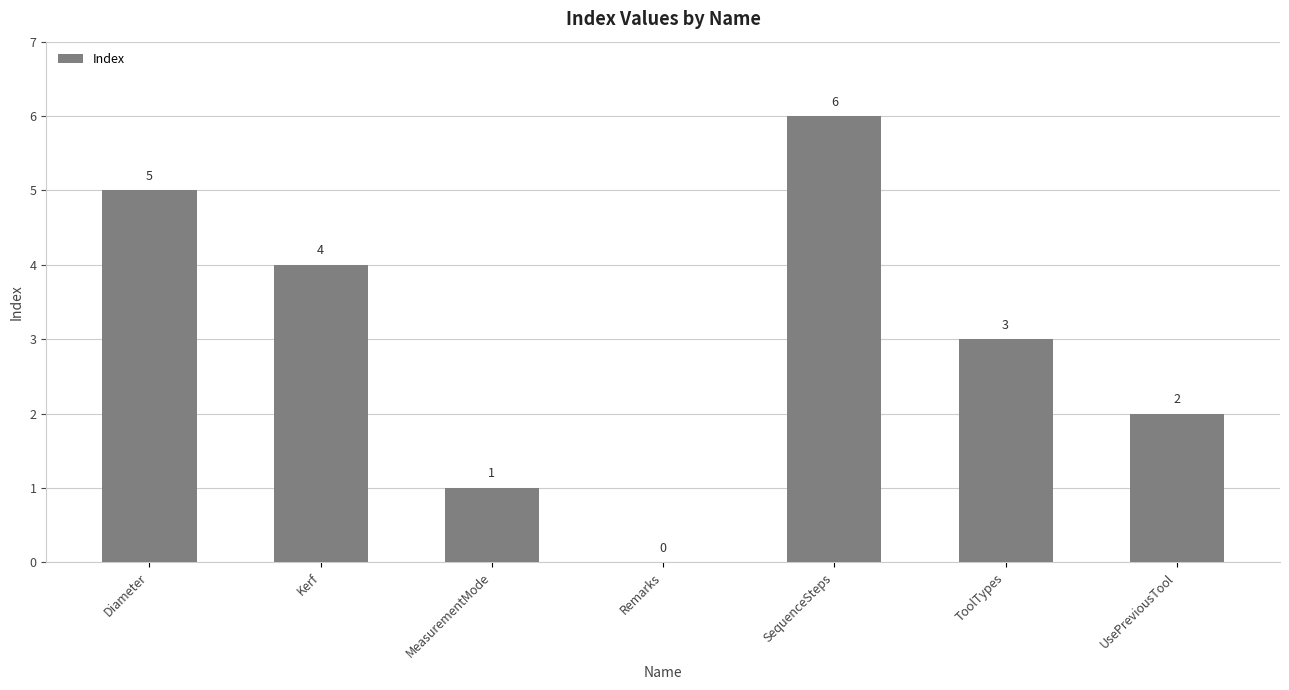

Are the bars horizontal?

No